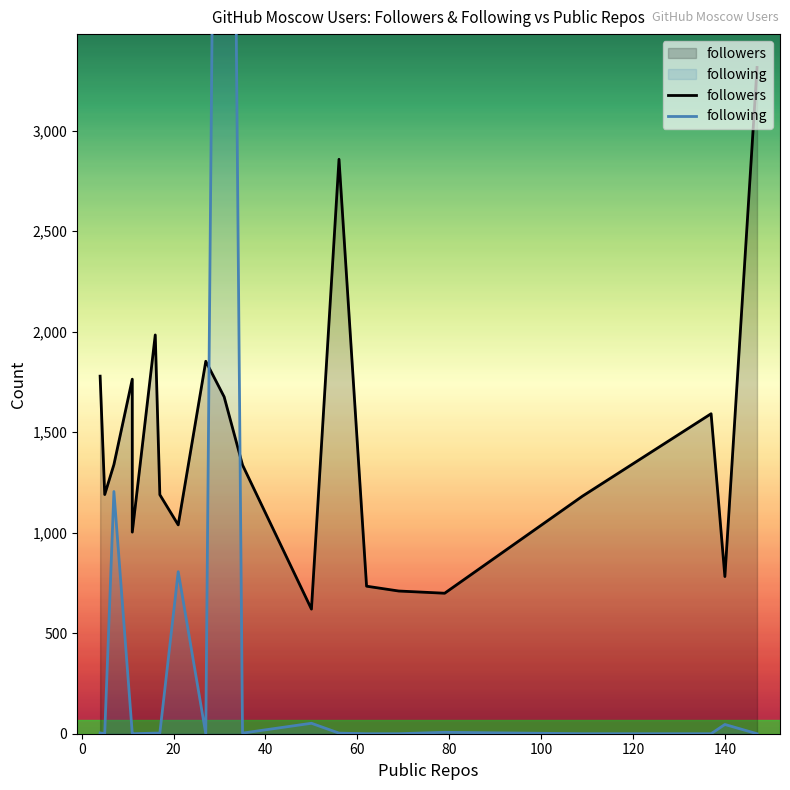

What is the value of the following point at the 7th from the left?

3